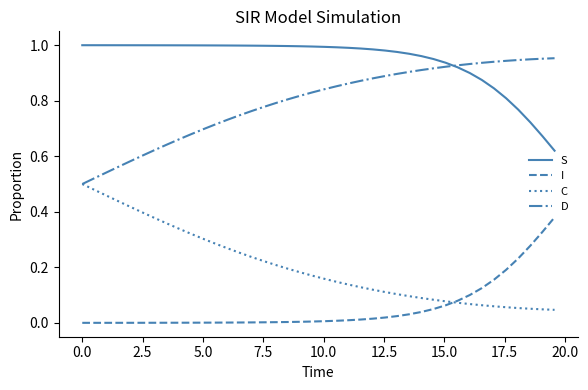

Which series has the largest total across all categories?

S